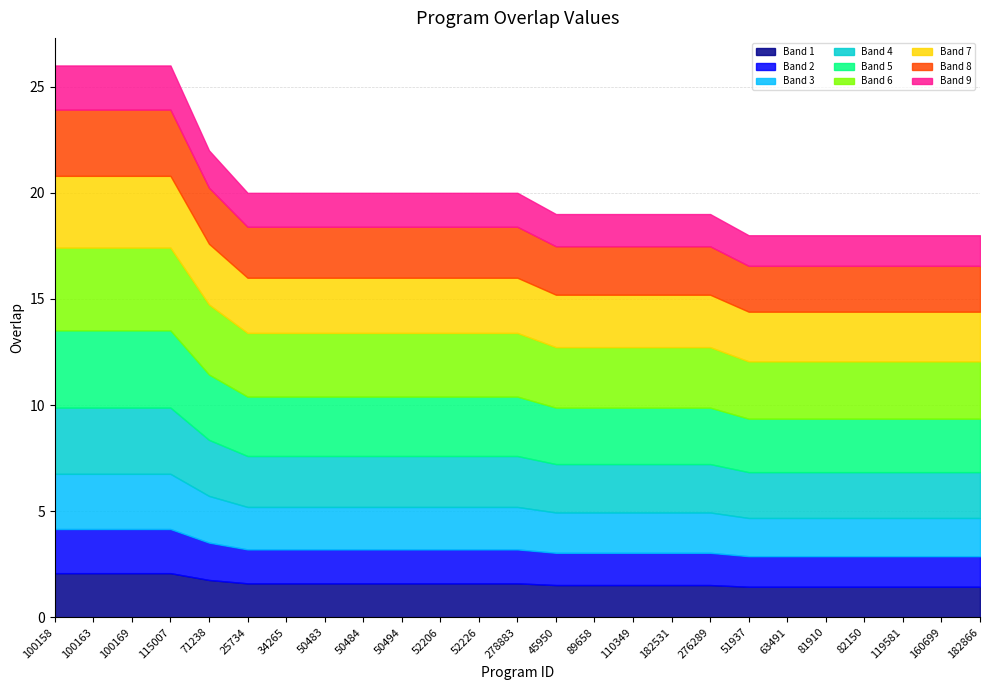

At which label is the value closest to 22?

71238